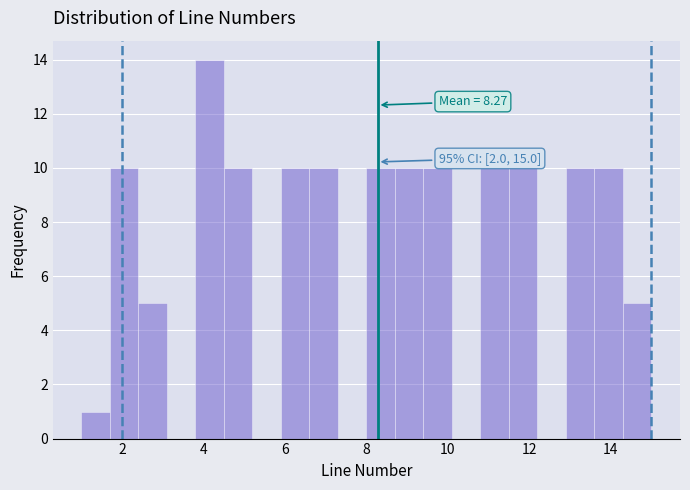

Around what value on the x-axis is the tallest bar? Give the approximate position of its centre, as read against the axis.

4.2